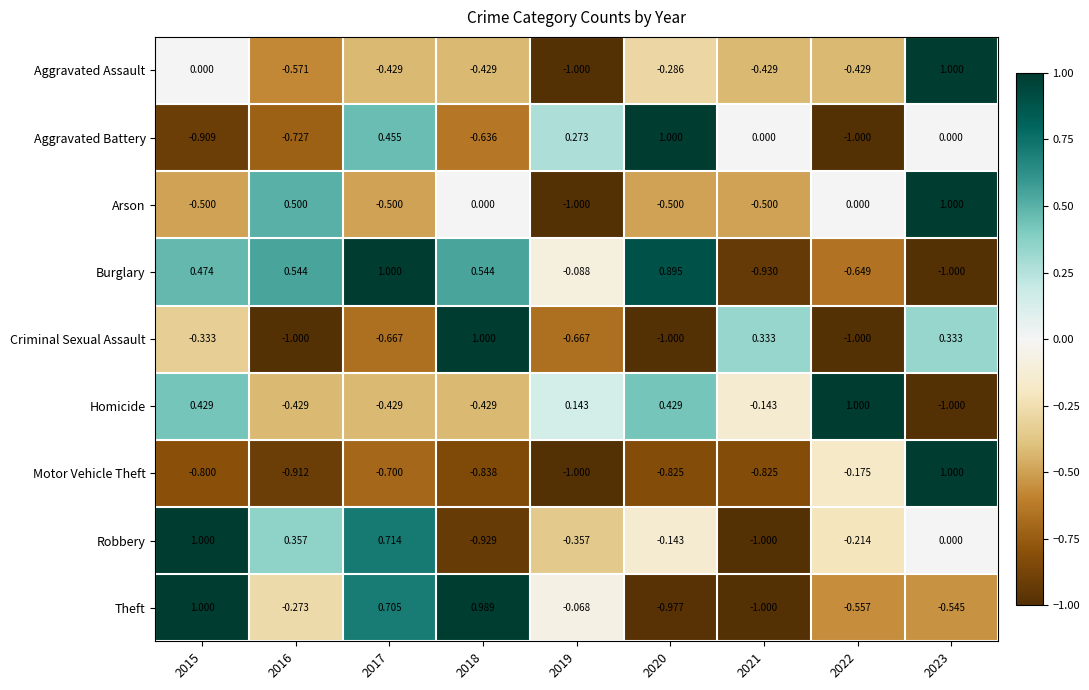

Which series changed the most between 2017 and 2018?

Criminal Sexual Assault